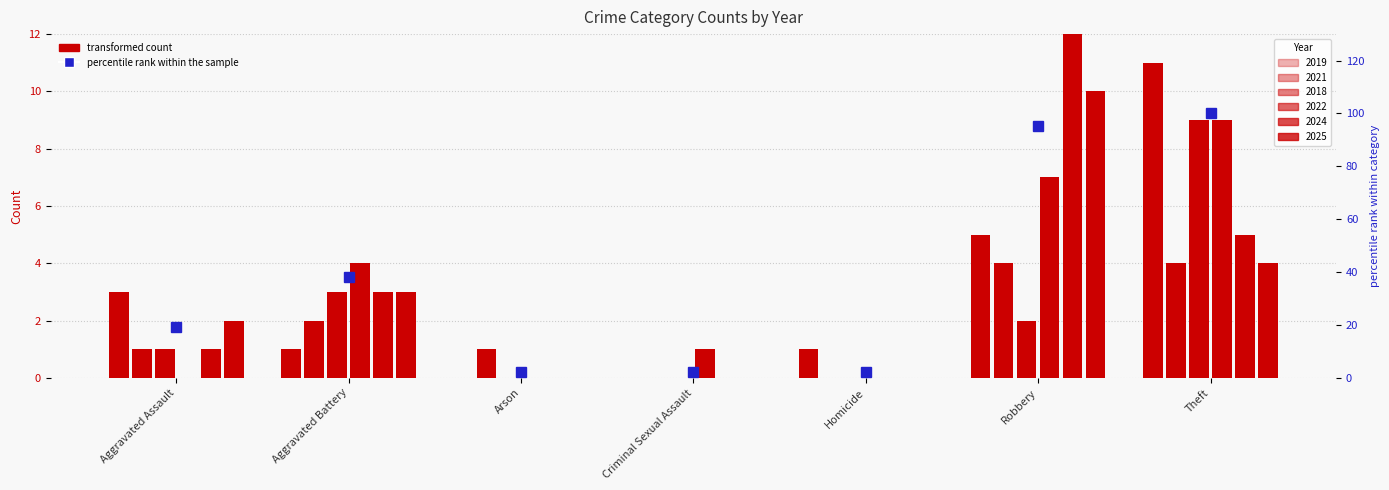

How many data points in 2018 are less than 1?

3